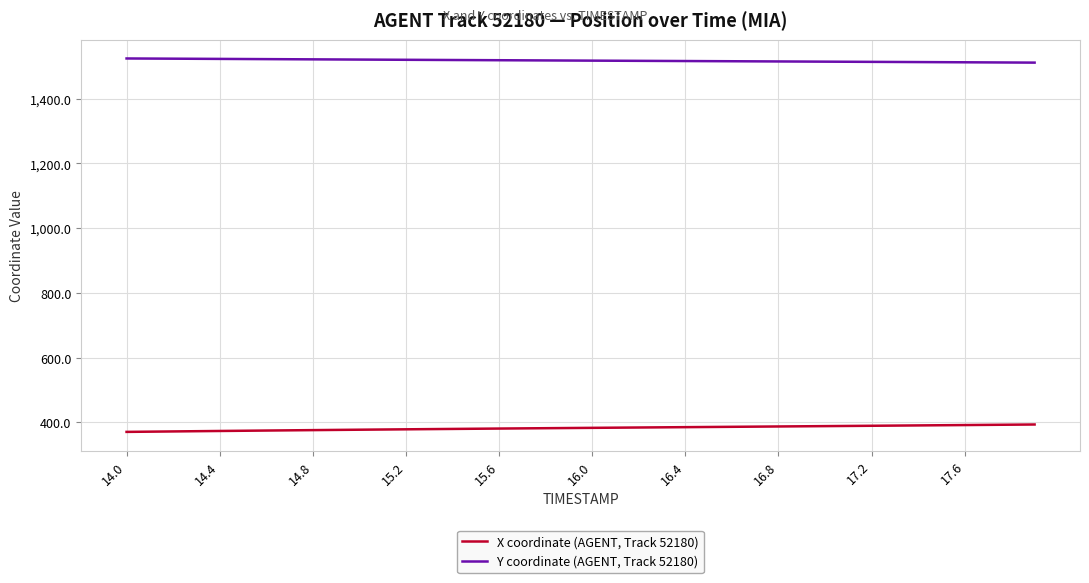

At how many categories does at least one series exceed 1436?

40